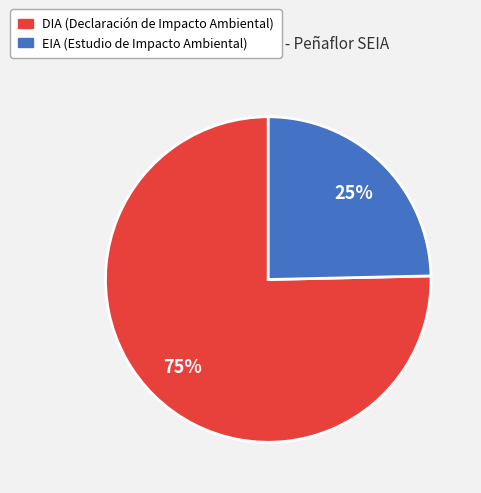

To the nearest percent, what is the combined percentage of DIA and EIA?

100%